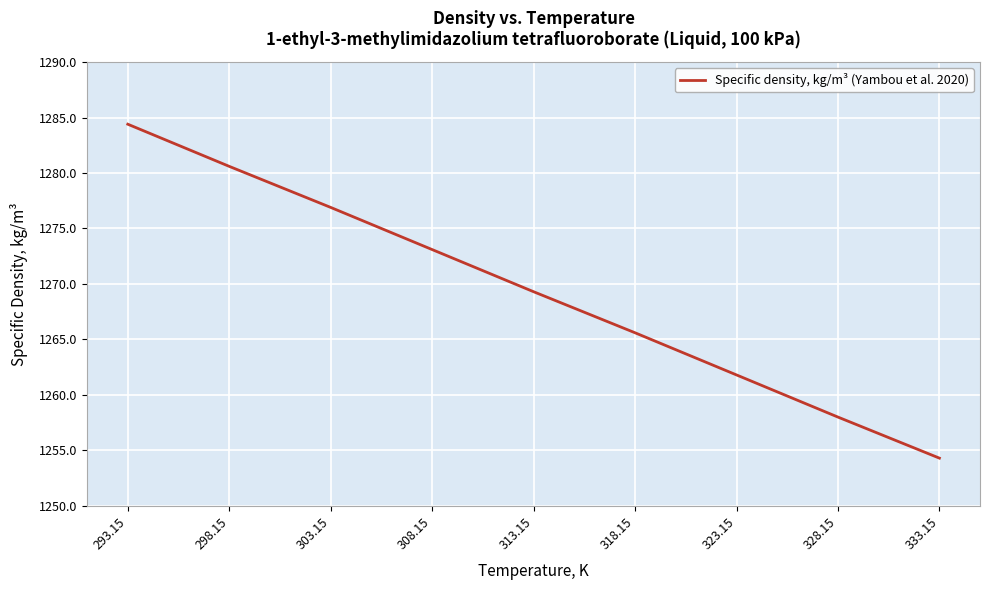

List the labels in order of value, largest first.

293.15, 298.15, 303.15, 308.15, 313.15, 318.15, 323.15, 328.15, 333.15